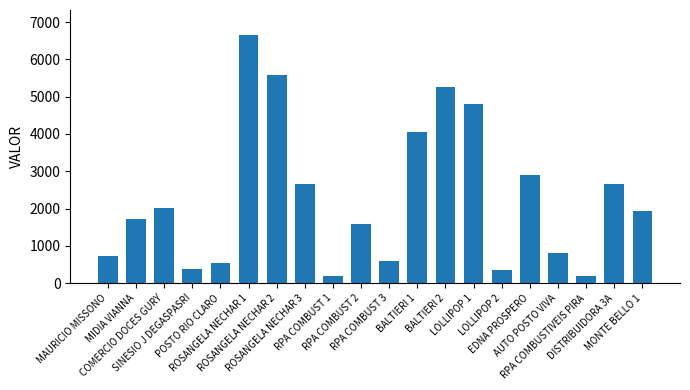

How many values are below 1934?

10